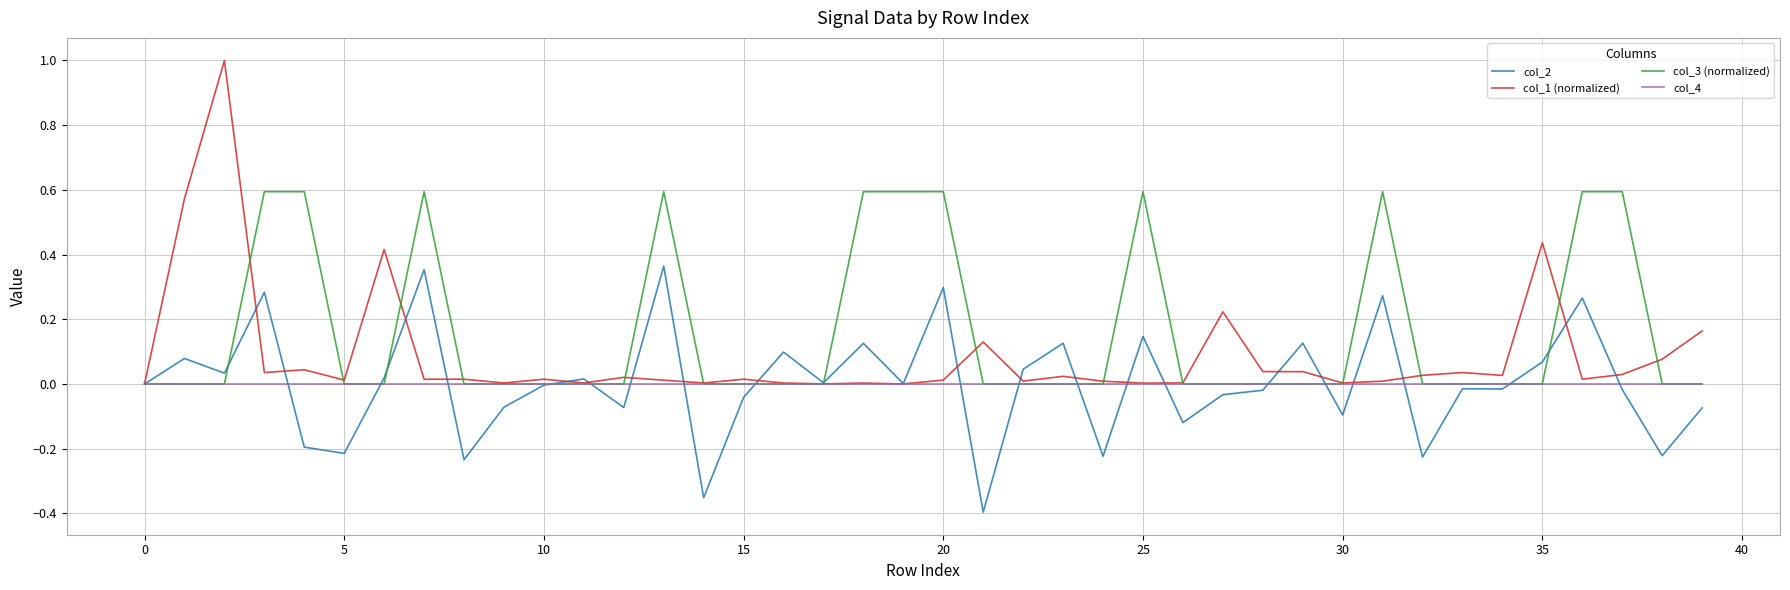

What is the maximum value shown in the chart?

1.0